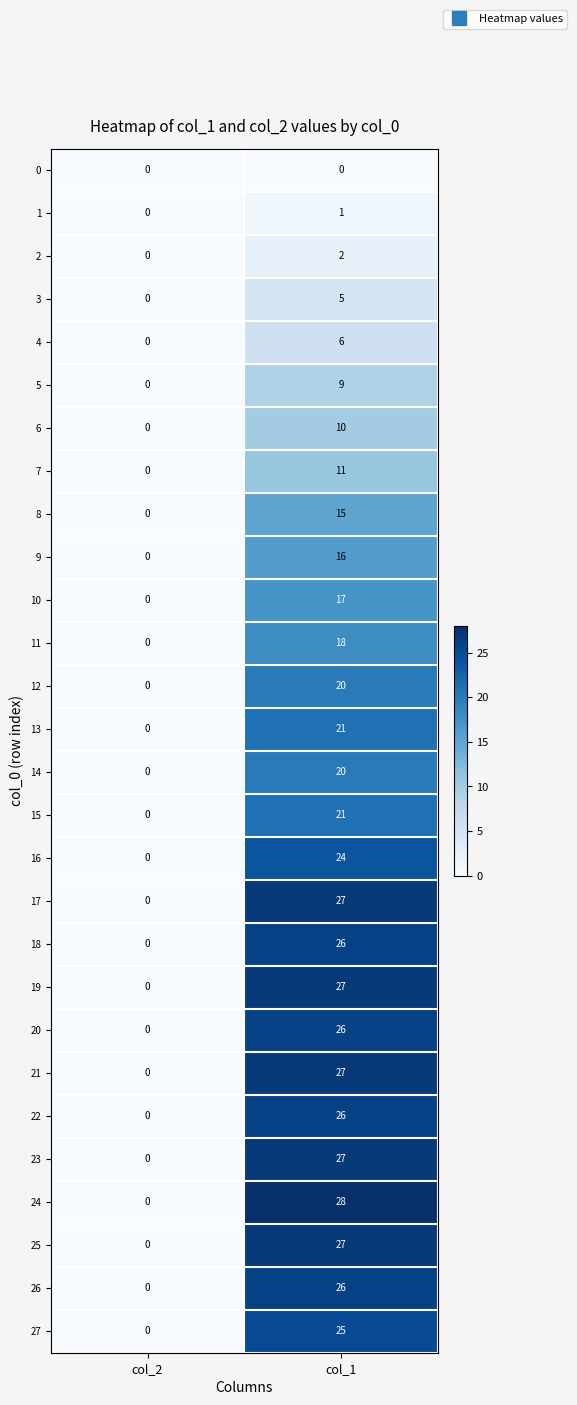

The value of 25 at col_2 is 0. True or false?

True